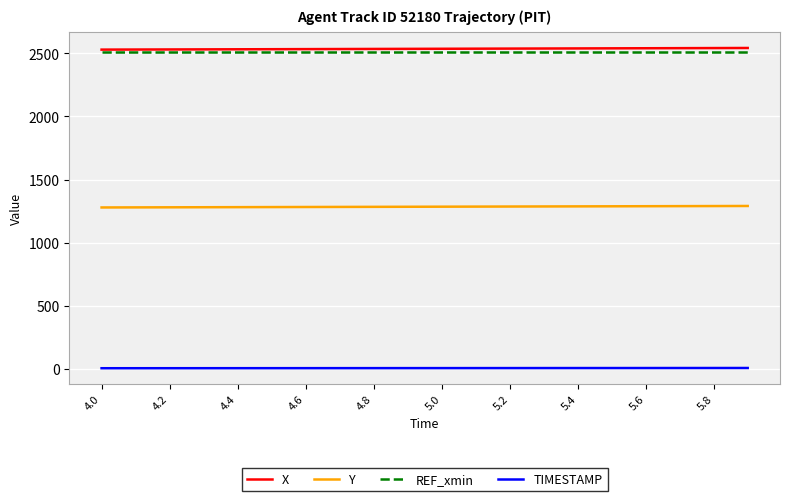

At how many categories does at least one series exceed 2023?

20